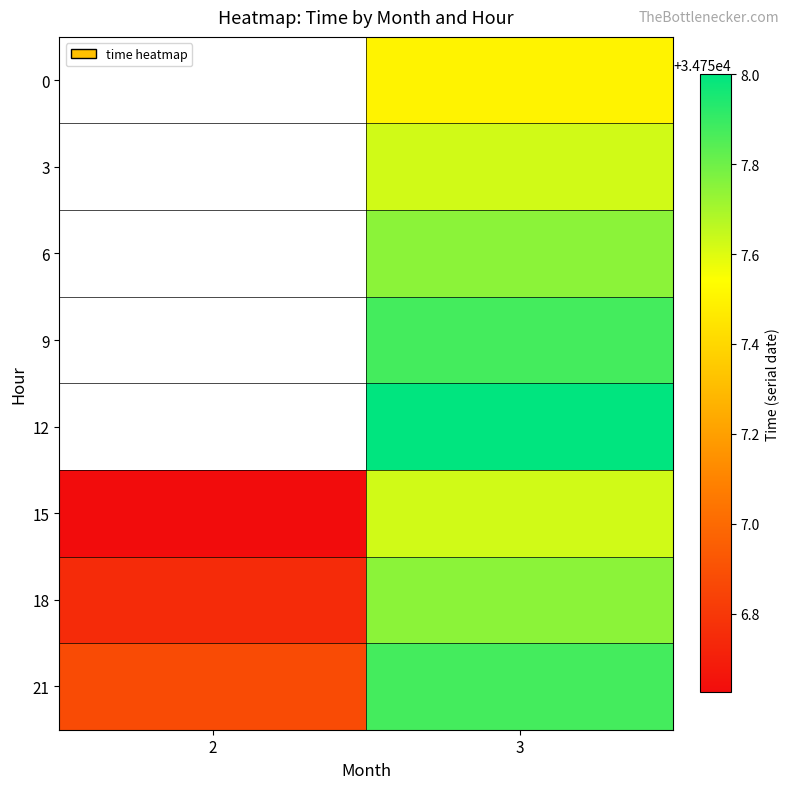

List the labels in order of 18 value, largest first.

3, 2